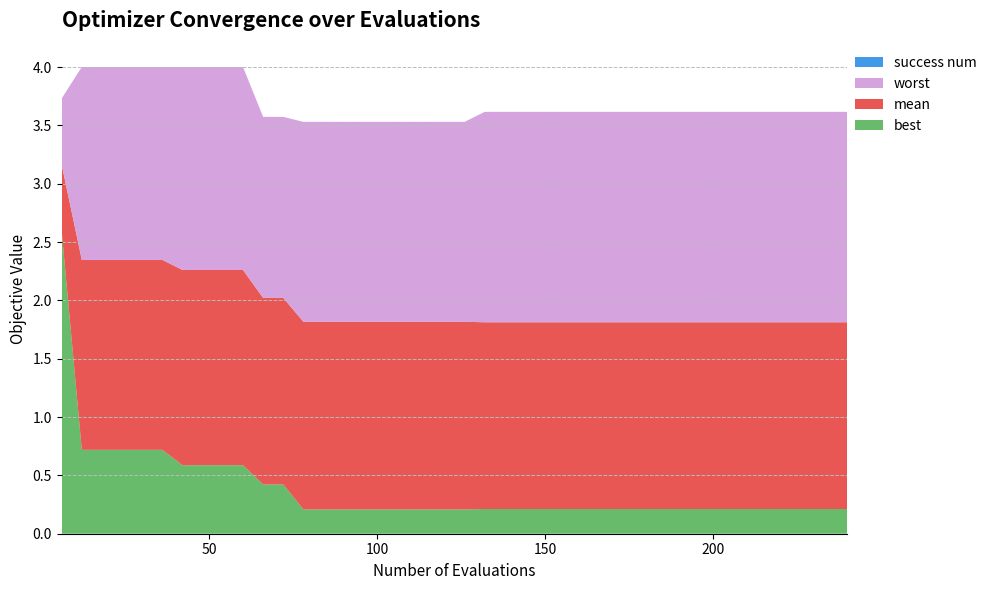

Reading left to right, extract all data points from this chart.

best: 2.6	0.7	0.7	0.7	0.7	0.7	0.6	0.6	0.6	0.6	0.4	0.4	0.2	0.2	0.2	0.2	0.2	0.2	0.2	0.2	0.2	0.2	0.2	0.2	0.2	0.2	0.2	0.2	0.2	0.2	0.2	0.2	0.2	0.2	0.2	0.2	0.2	0.2	0.2	0.2
mean: 3.2	2.3	2.3	2.3	2.3	2.3	2.3	2.3	2.3	2.3	2.0	2.0	1.8	1.8	1.8	1.8	1.8	1.8	1.8	1.8	1.8	1.8	1.8	1.8	1.8	1.8	1.8	1.8	1.8	1.8	1.8	1.8	1.8	1.8	1.8	1.8	1.8	1.8	1.8	1.8
worst: 3.7	4.0	4.0	4.0	4.0	4.0	4.0	4.0	4.0	4.0	3.6	3.6	3.5	3.5	3.5	3.5	3.5	3.5	3.5	3.5	3.5	3.6	3.6	3.6	3.6	3.6	3.6	3.6	3.6	3.6	3.6	3.6	3.6	3.6	3.6	3.6	3.6	3.6	3.6	3.6
success num: 0.0	0.0	0.0	0.0	0.0	0.0	0.0	0.0	0.0	0.0	0.0	0.0	0.0	0.0	0.0	0.0	0.0	0.0	0.0	0.0	0.0	0.0	0.0	0.0	0.0	0.0	0.0	0.0	0.0	0.0	0.0	0.0	0.0	0.0	0.0	0.0	0.0	0.0	0.0	0.0